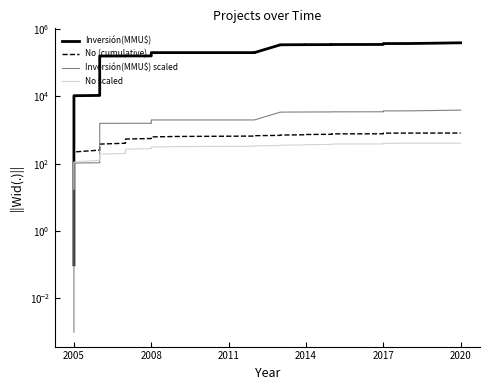

How many lines are shown in the chart?

4